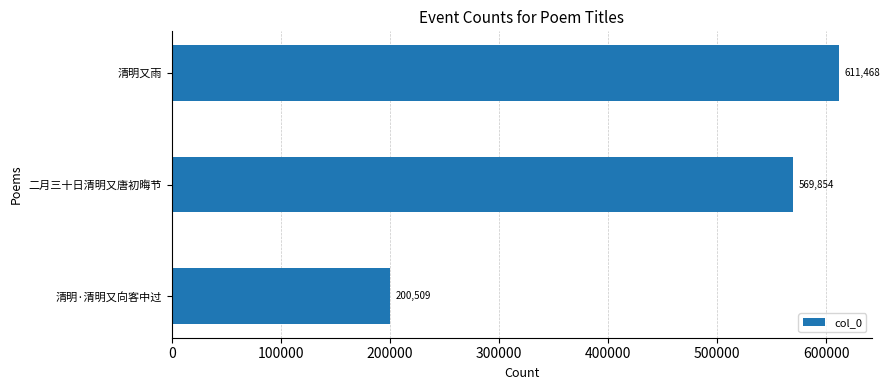

What is the maximum value shown in the chart?

611468